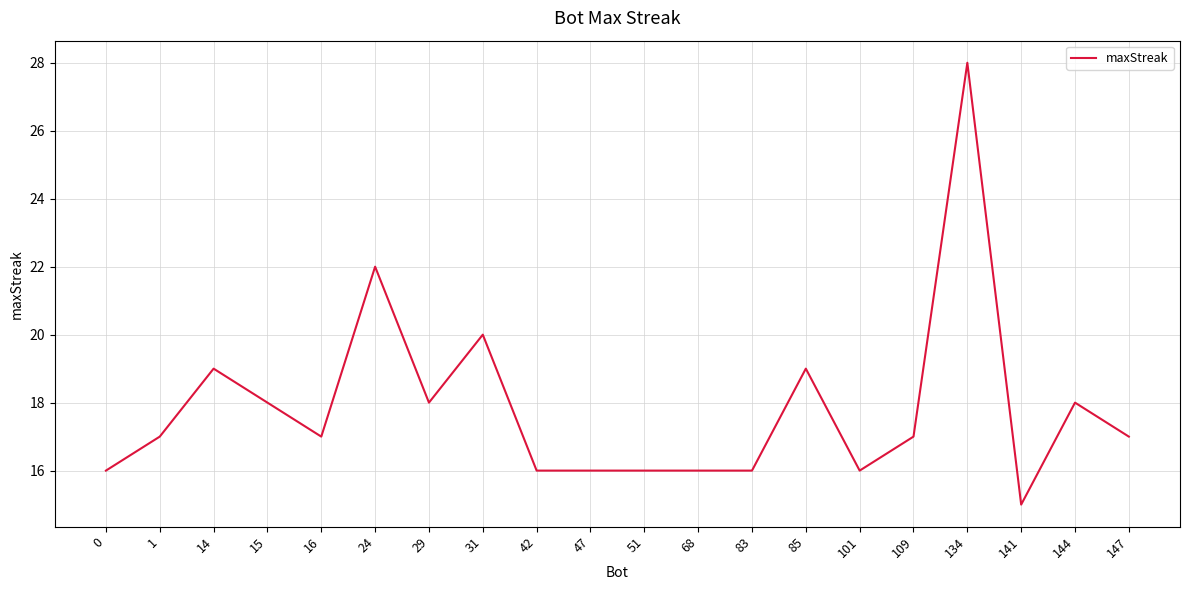

What is the difference between the values at 15 and 16?

1